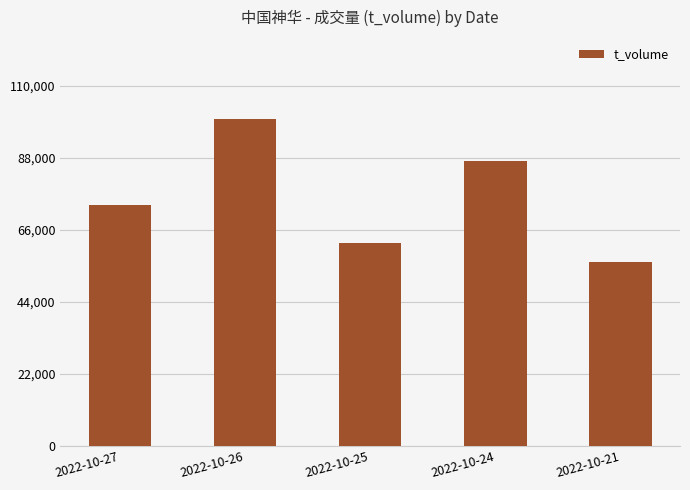

List the labels in order of value, smallest first.

2022-10-21, 2022-10-25, 2022-10-27, 2022-10-24, 2022-10-26